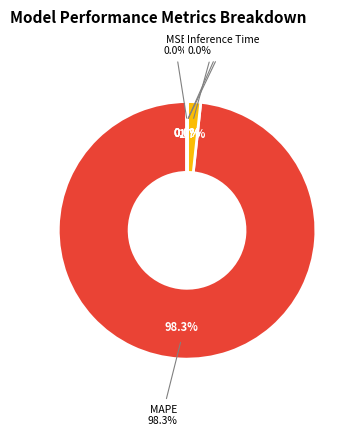

True or false: MSE accounts for 1% of the total.

False